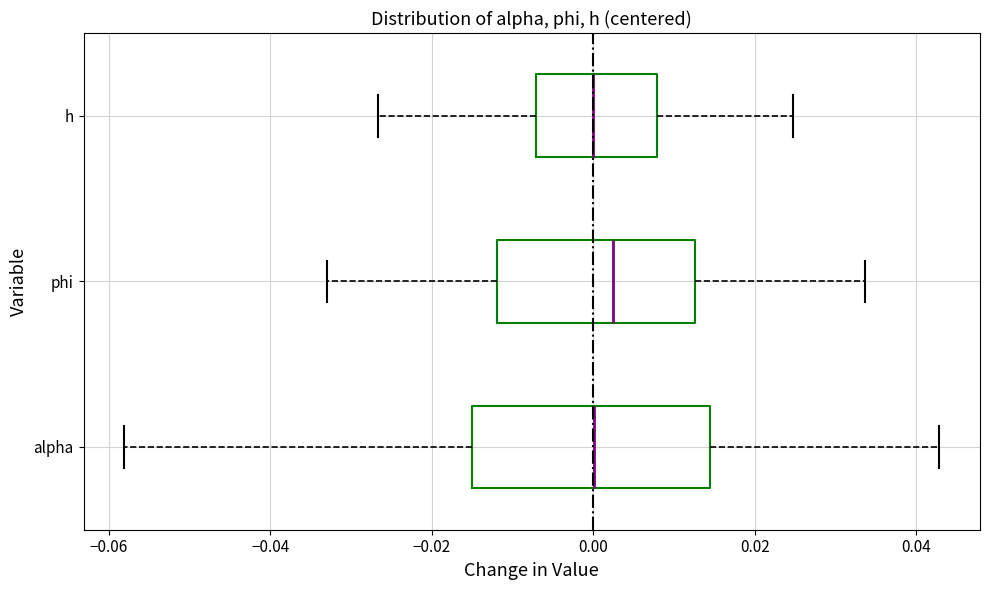

Reading bottom to top, read every box against the x-axis: the position of its median line, the range the box covers, and the ends of its whiskers. The values are not printed on the chart, so give them approximately, as read against the axis.

alpha: median 0.000, box -0.016 to 0.014, whiskers -0.058 to 0.042
phi: median 0.002, box -0.012 to 0.012, whiskers -0.034 to 0.034
h: median 0.000, box -0.008 to 0.008, whiskers -0.026 to 0.024